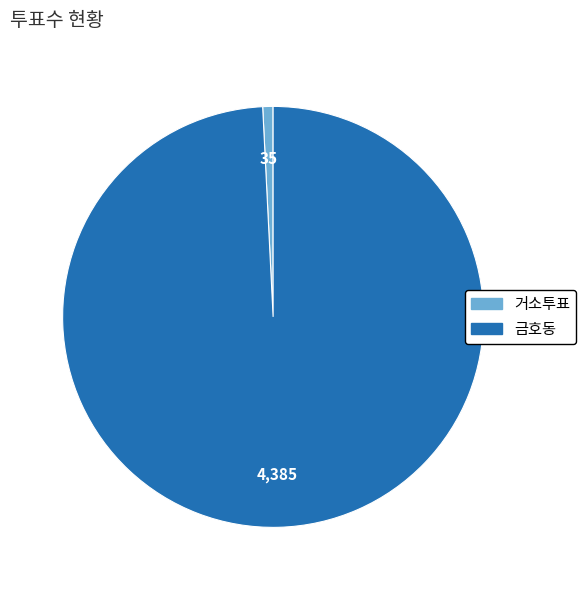

Approximately how many times larger is the value at 금호동 compared to 거소투표?

125.3